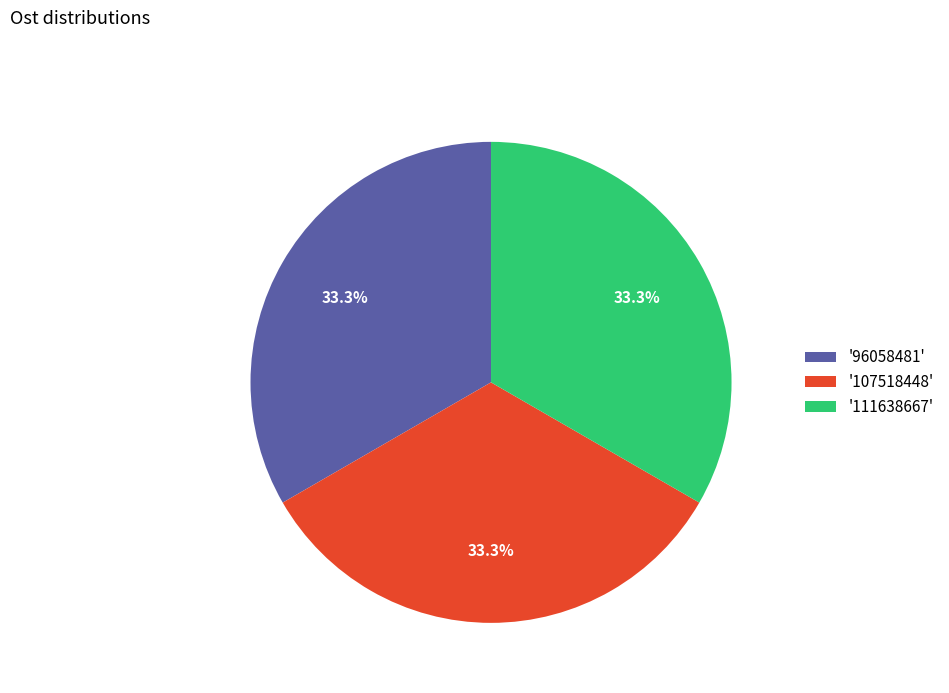

Is there a majority slice in this chart?

No